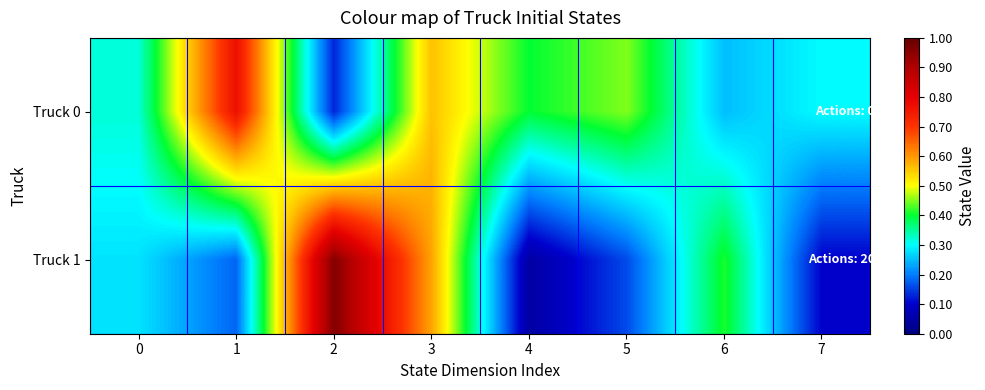

Reading right to left, list all the values displayed in this chart.

Truck 0: 7=0.3	6=0.2	5=0.5	4=0.4	3=0.6	2=0.1	1=0.8	0=0.3
Truck 1: 7=0.1	6=0.4	5=0.2	4=0.1	3=0.6	2=1.0	1=0.2	0=0.3